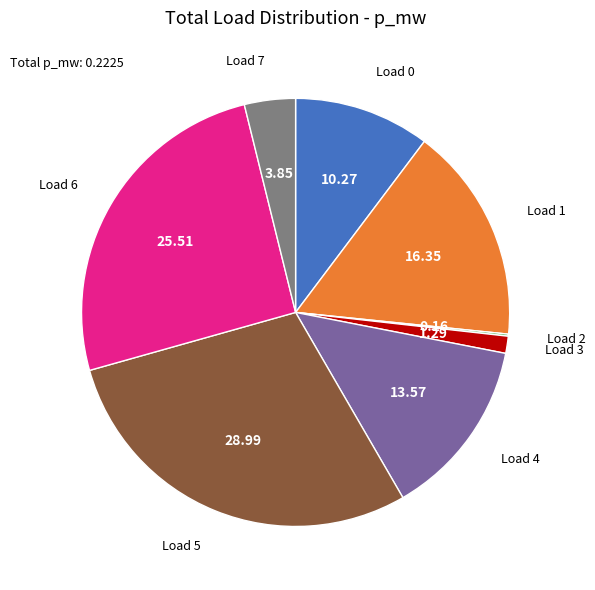

Between Load 5 and Load 1, which is larger?

Load 5